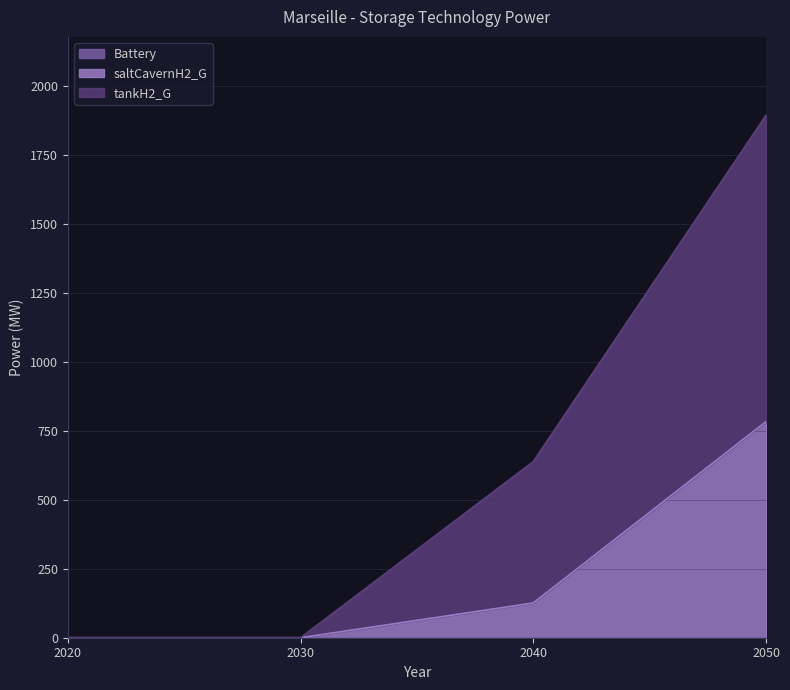

True or false: tankH2_G and saltCavernH2_G cross at least once.

False